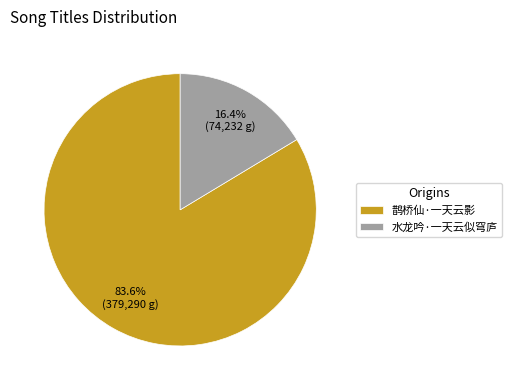

True or false: 水龙吟·一天云似穹庐 accounts for 11% of the total.

False